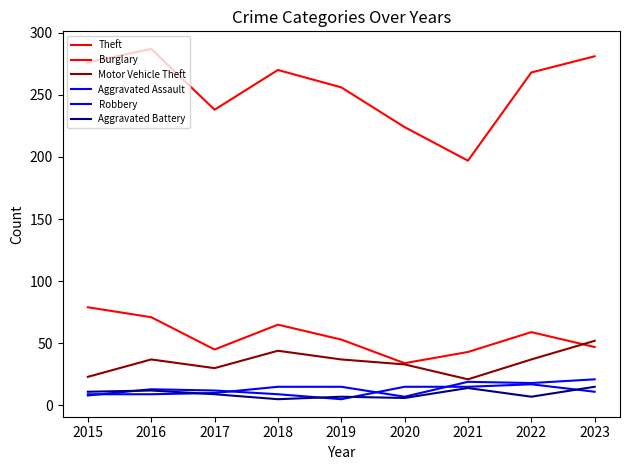

Does the chart have visible grid lines?

No